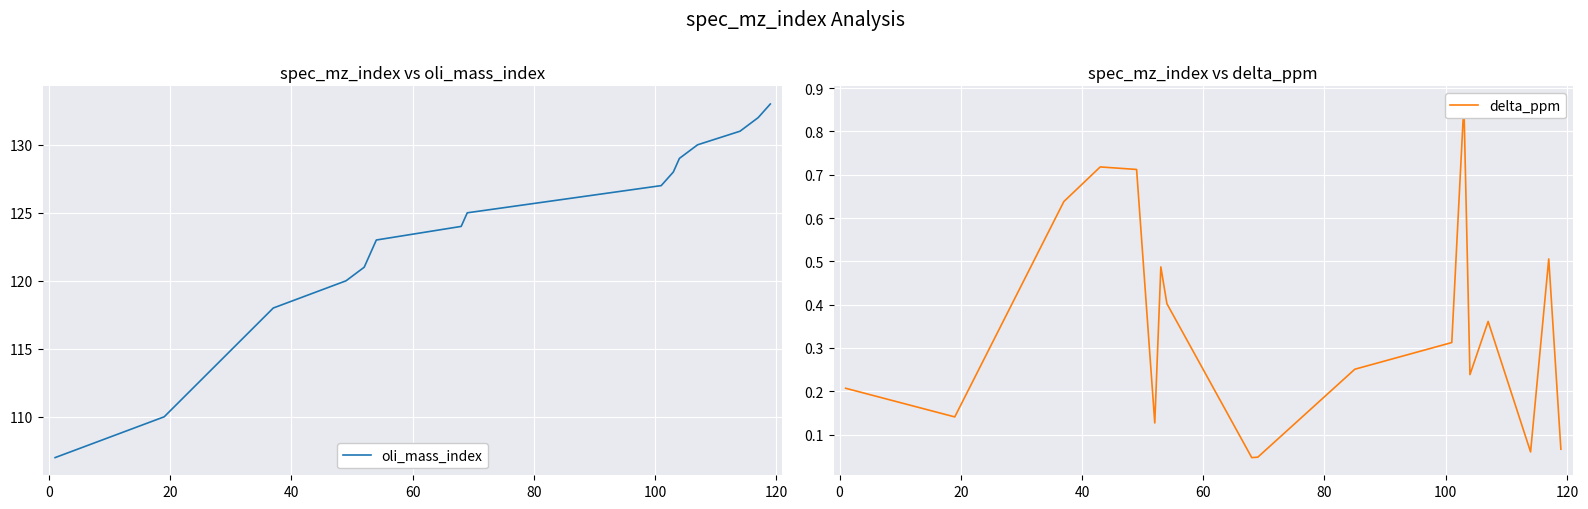

True or false: oli_mass_index has a value of 38.6 at 100.

False